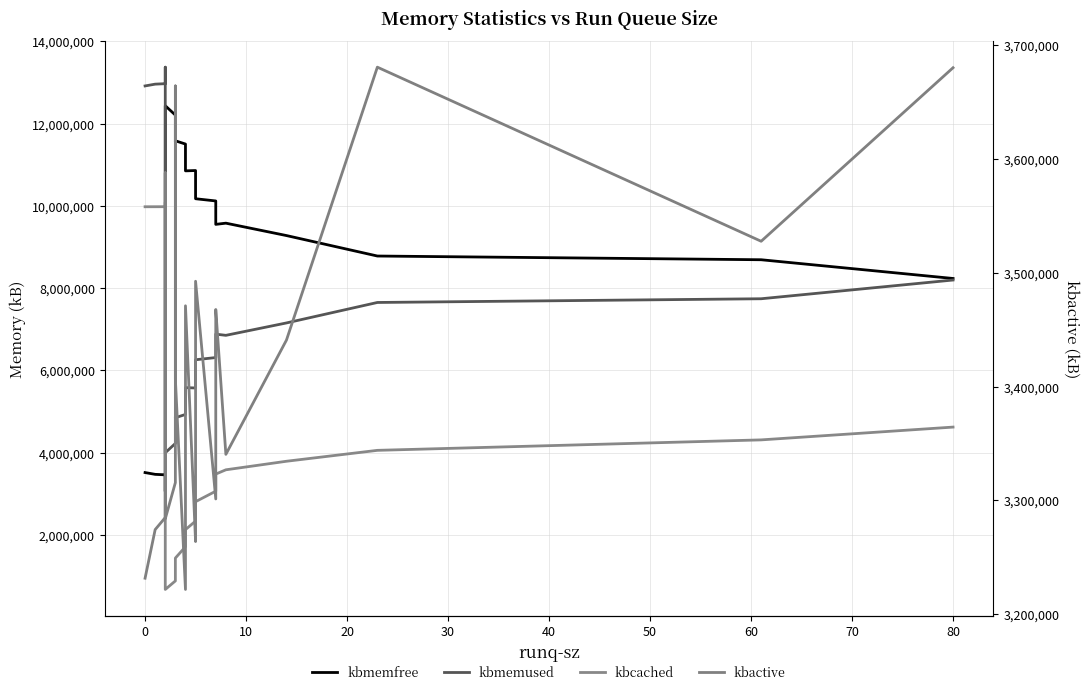

What is the maximum value shown in the chart?

13369596